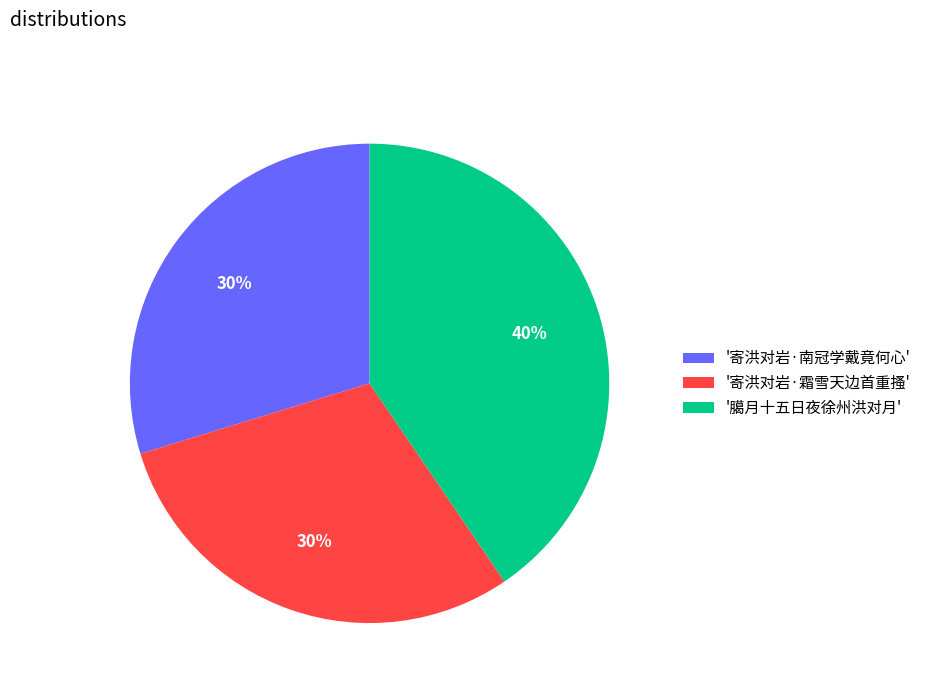

To the nearest percent, what percentage of the pie is '臈月十五日夜徐州洪对月'?

40%